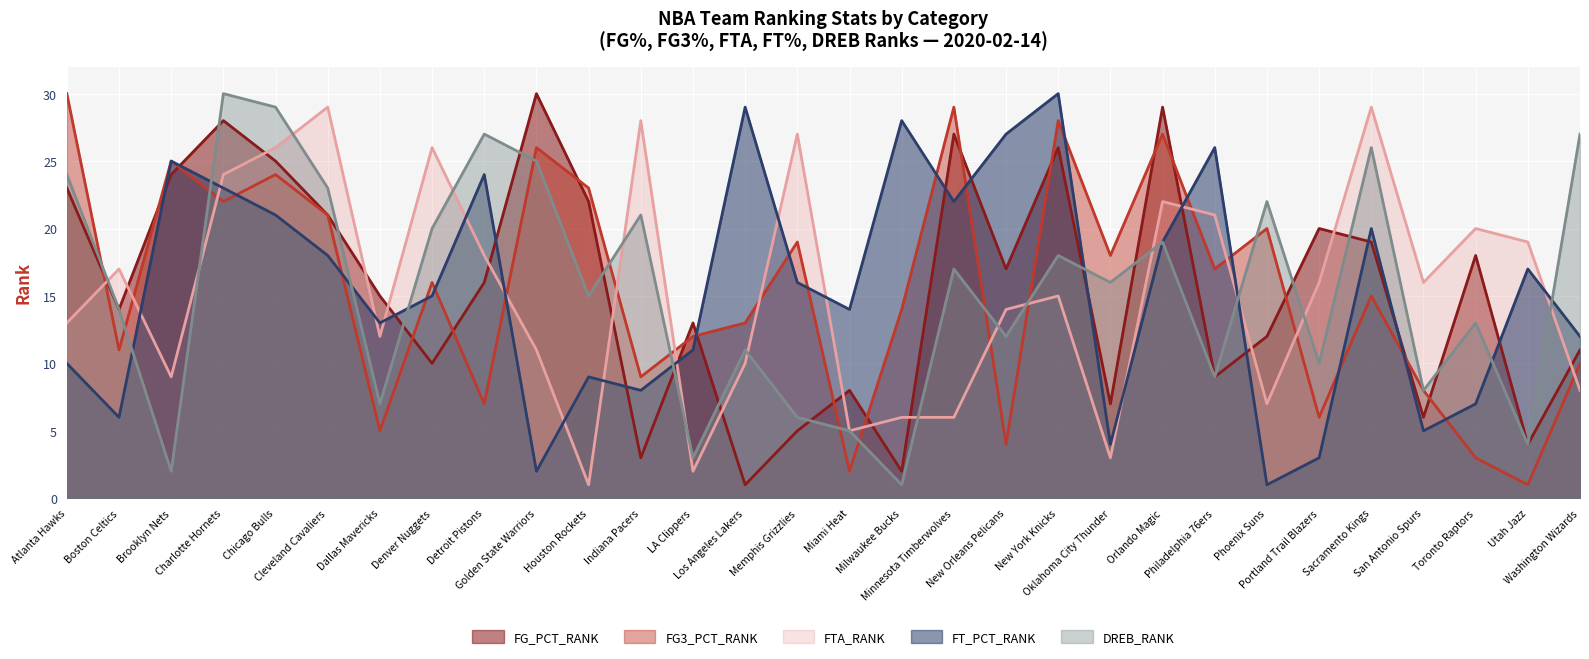

How many lines are shown in the chart?

5